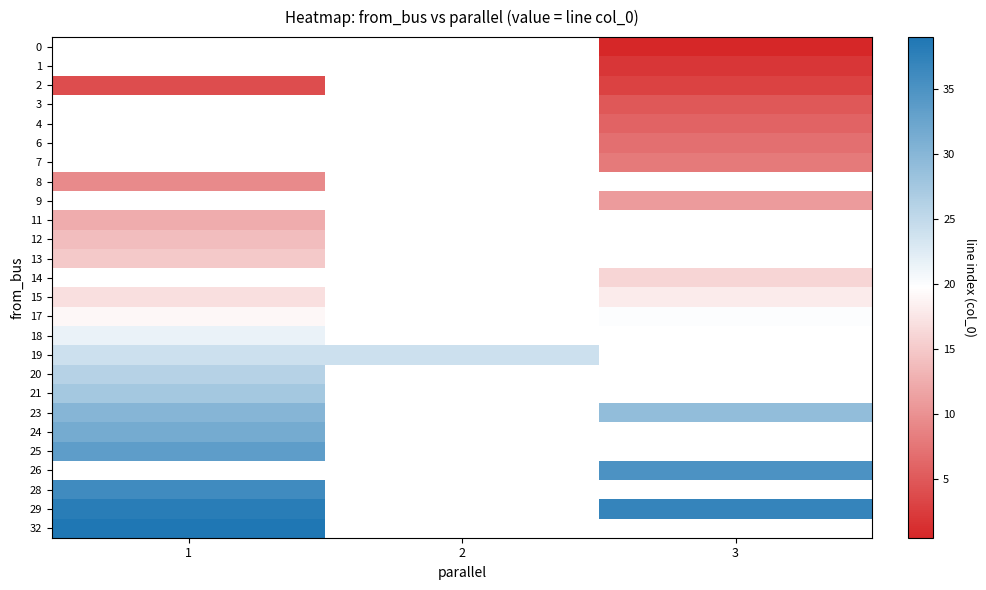

Which label corresponds to the smallest value in the chart?

3